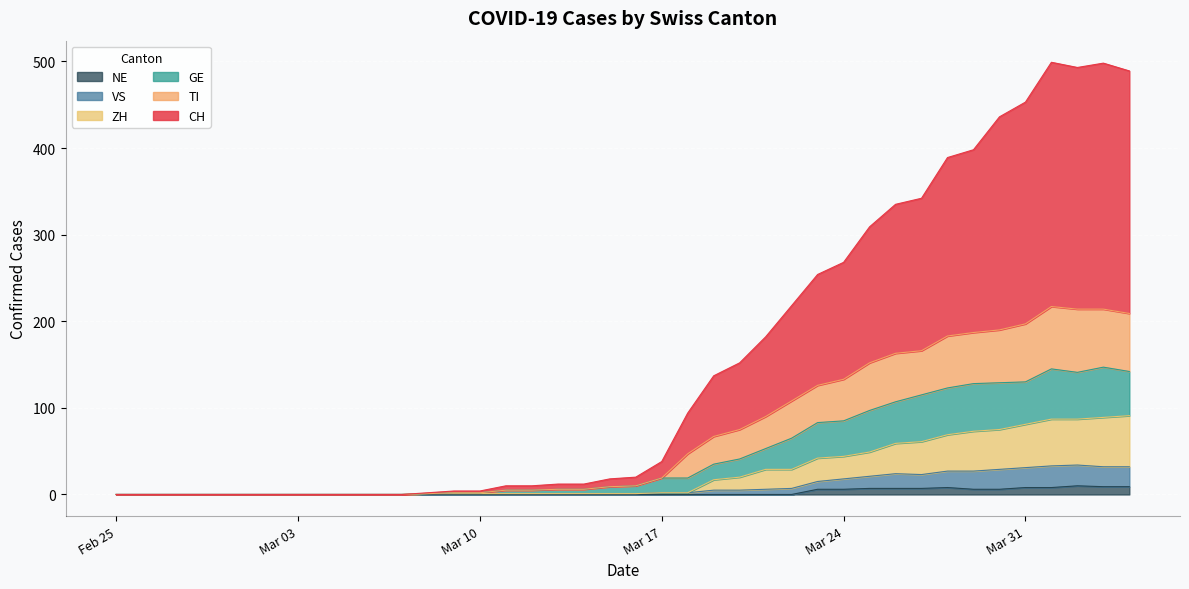

True or false: TI and VS intersect in this chart.

False